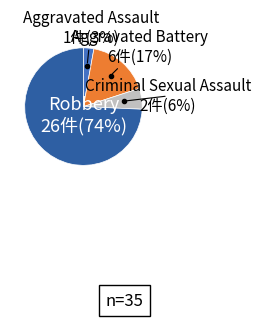

To the nearest percent, what is the average slice percentage?

25%